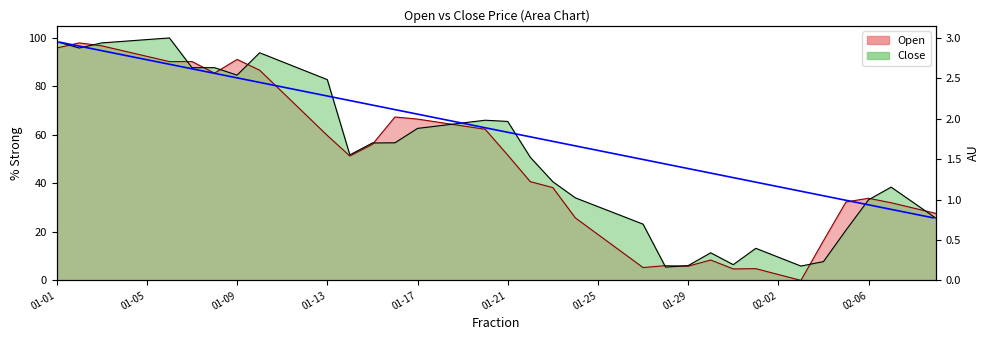

Reading left to right, list all the values displayed in this chart.

Open: 95.8	98.0	96.7	94.6	92.4	90.2	90.3	85.5	91.1	86.7	77.7	68.8	59.8	51.3	56.1	67.4	66.5	65.1	63.7	62.3	51.7	40.7	38.3	25.8	18.9	12.1	5.3	6.1	5.9	8.4	4.7	4.8	2.4	0.0	16.4	32.4	33.9	32.0	29.8	27.6
Close: 98.5	95.8	98.0	98.6	99.3	100.0	87.7	87.7	84.7	93.9	90.2	86.5	82.8	51.8	56.7	56.7	62.7	63.8	64.9	66.1	65.6	50.8	40.7	34.0	30.4	26.8	23.2	5.5	6.1	11.4	6.5	13.2	9.6	5.9	7.7	20.7	33.3	38.5	32.0	25.5